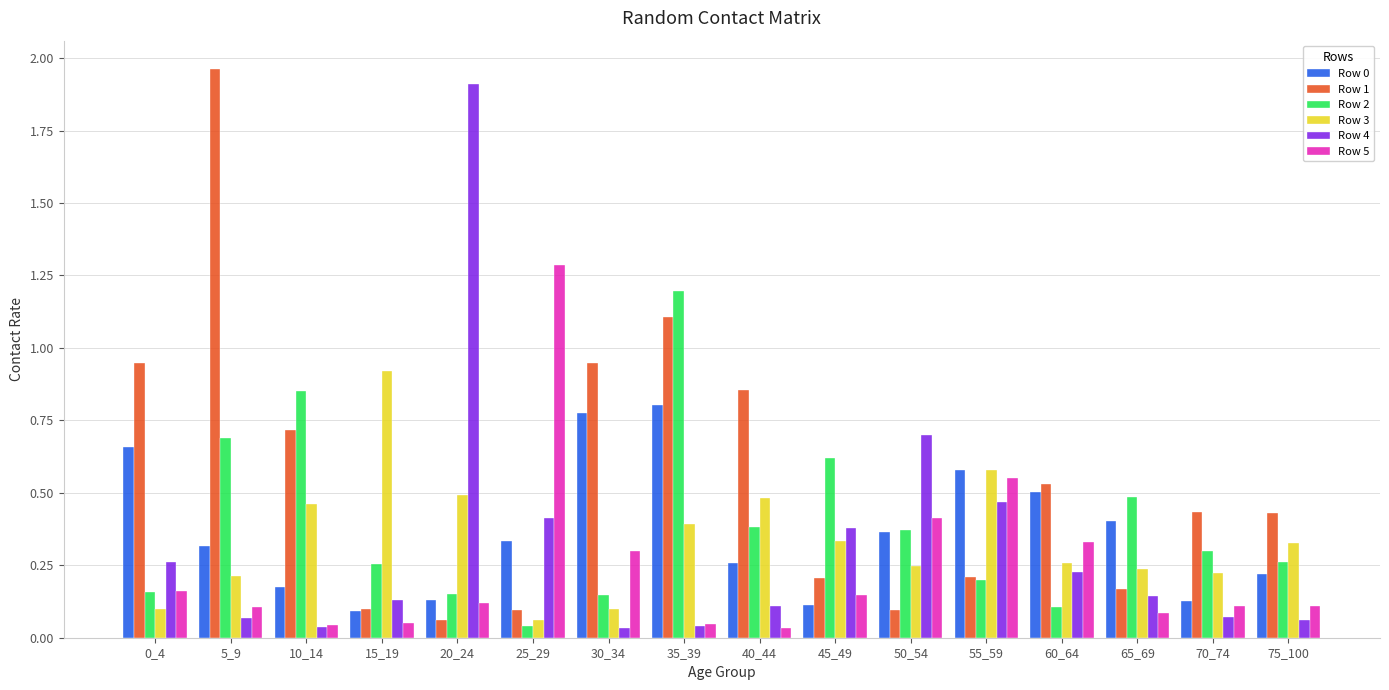

What is the difference between the maximum and second lowest values in the Row 4 series?

1.9